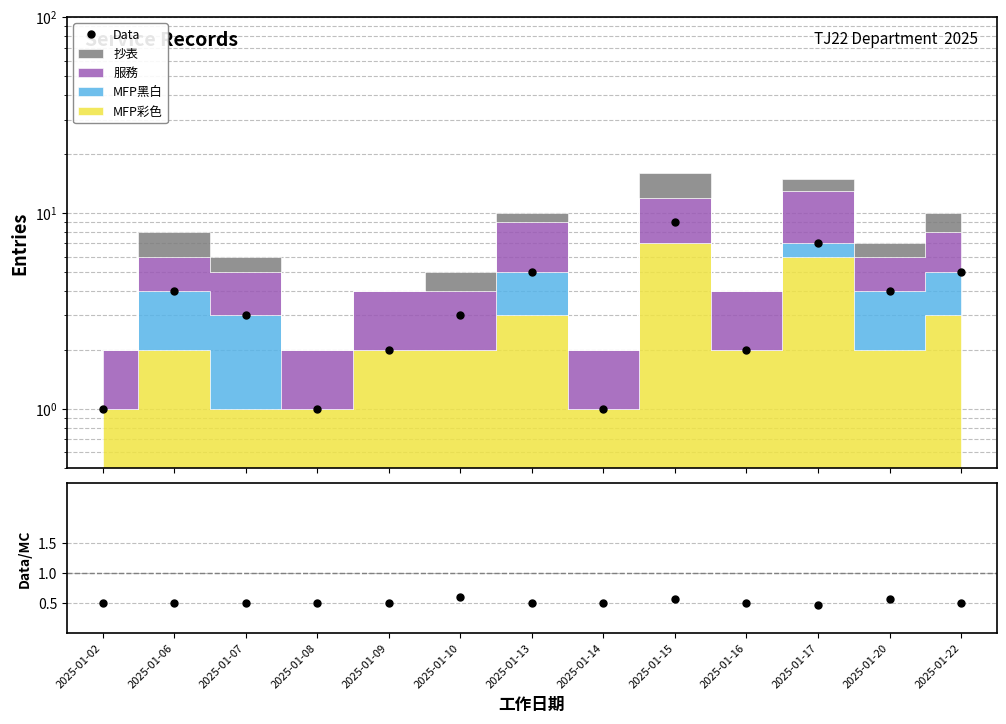

How many lines are shown in the chart?

2